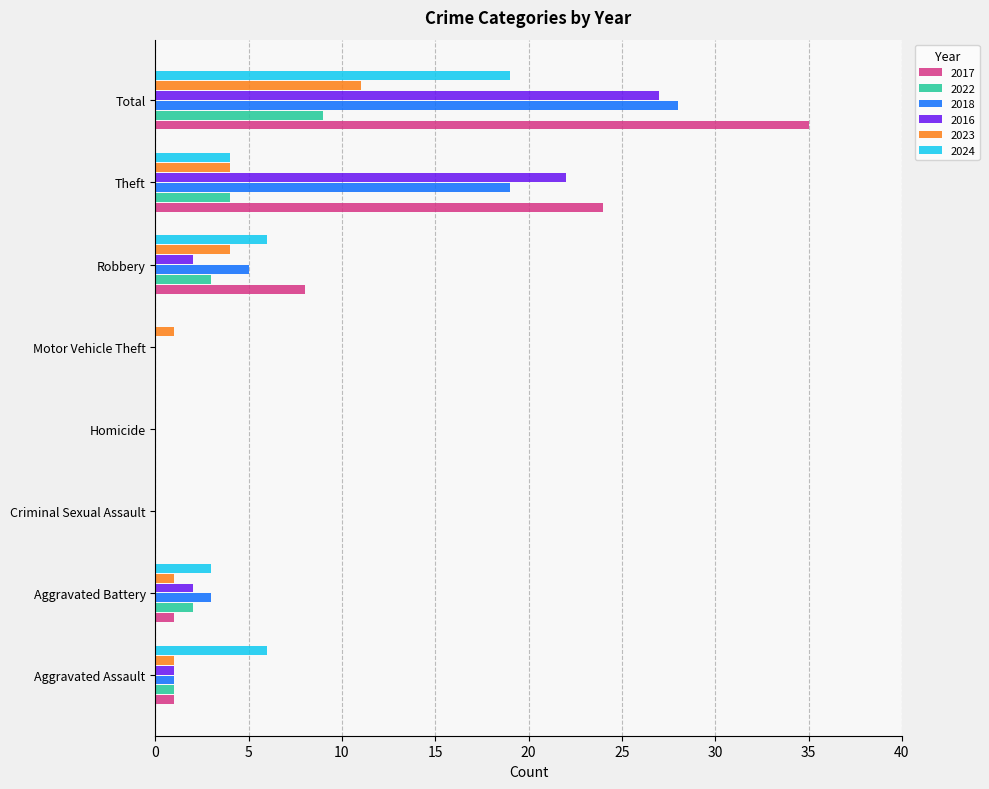

Is it true that 2024 equals 11 at Robbery?

False